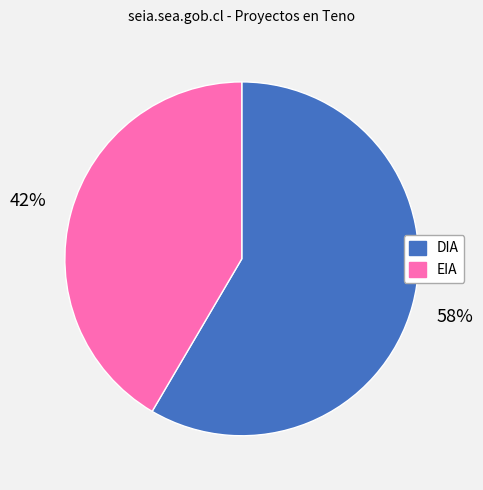

What percentage is the DIA slice, to the nearest percent?

58%